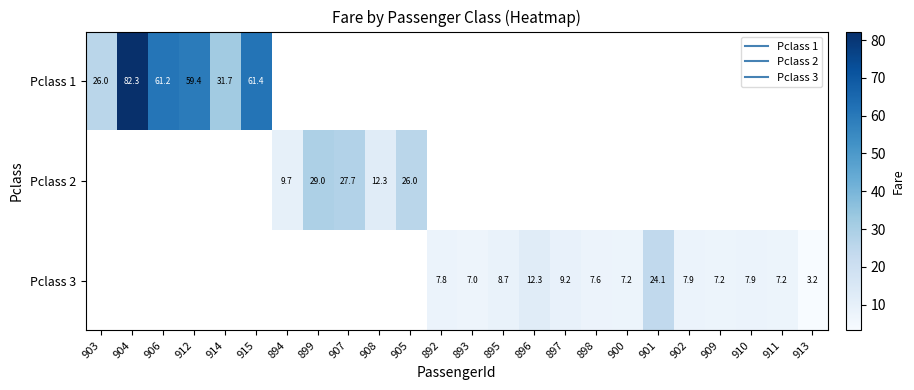

Rank the categories by Pclass 1 value from lowest to highest.

903, 914, 912, 906, 915, 904, 894, 899, 907, 908, 905, 892, 893, 895, 896, 897, 898, 900, 901, 902, 909, 910, 911, 913